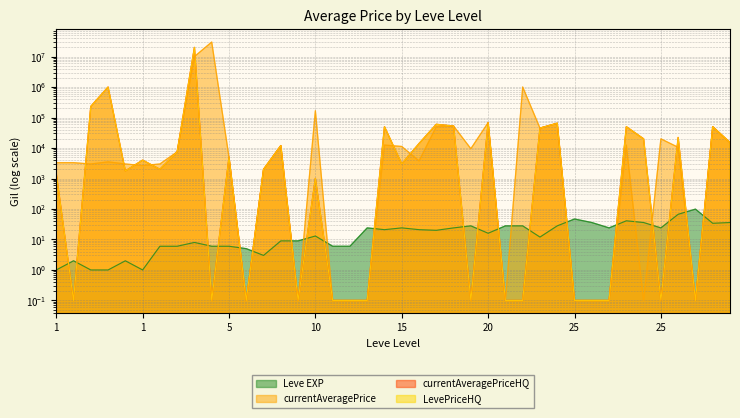

Reading left to right, what are all the values shown in this chart?

Leve EXP: 1.0	2.0	1.0	1.0	2.0	1.0	6.0	6.0	8.0	6.0	6.0	5.0	3.0	9.0	9.0	13.0	6.0	6.0	24.0	21.0	24.0	21.0	20.0	24.0	28.0	16.0	28.0	28.0	12.0	28.0	47.0	36.0	24.0	41.0	36.0	24.0	67.0	99.0	34.0	36.0
currentAveragePrice: 3307.0	3309.0	2996.0	3515.0	3000.0	2661.0	2999.0	7500.0	10004500.0	30000000.0	5000.0	0.1	2000.0	11999.2	0.1	167909.8	0.1	0.1	0.1	12498.3	11253.0	3779.9	50000.0	52500.0	9500.0	68165.0	0.1	1006333.3	45000.0	65000.0	0.1	0.1	0.1	12498.3	0.1	20000.0	10555.5	0.1	50000.0	15091.6
currentAveragePriceHQ: 1460.0	0.1	231580.0	1000000.0	1770.7	4000.0	2004.0	7500.0	20000000.0	0.1	5000.0	0.1	2000.0	11999.2	0.1	1005.0	0.1	0.1	0.1	49990.0	2999.0	14000.0	60000.0	52500.0	0.1	68165.0	0.1	0.1	45000.0	65000.0	0.1	0.1	0.1	49990.0	20000.0	0.1	22222.0	0.1	50000.0	15091.6
LevePriceHQ: 1460.0	0.1	231580.0	1000000.0	1770.7	4000.0	2004.0	7500.0	20000000.0	0.1	5000.0	0.1	2000.0	11999.2	0.1	1005.0	0.1	0.1	0.1	49990.0	2999.0	14000.0	60000.0	52500.0	0.1	68165.0	0.1	0.1	45000.0	65000.0	0.1	0.1	0.1	49990.0	20000.0	0.1	22222.0	0.1	50000.0	15091.6